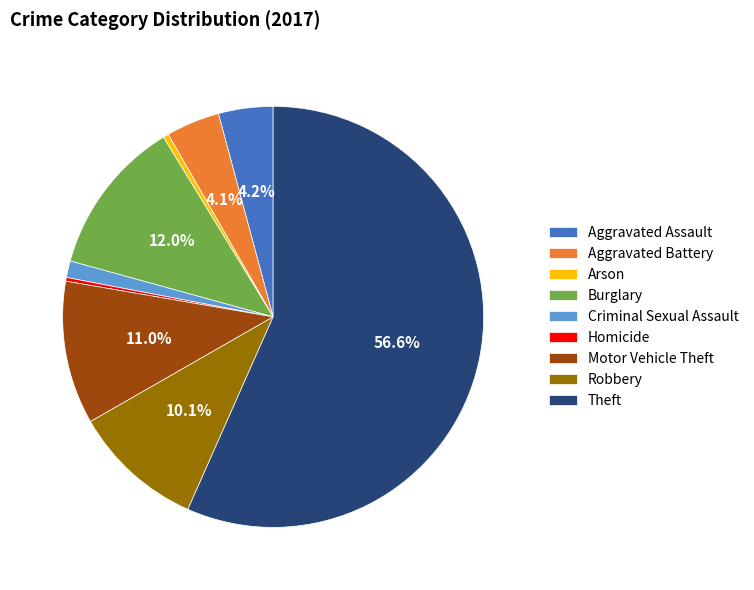

What is the largest slice in the pie chart?

Theft